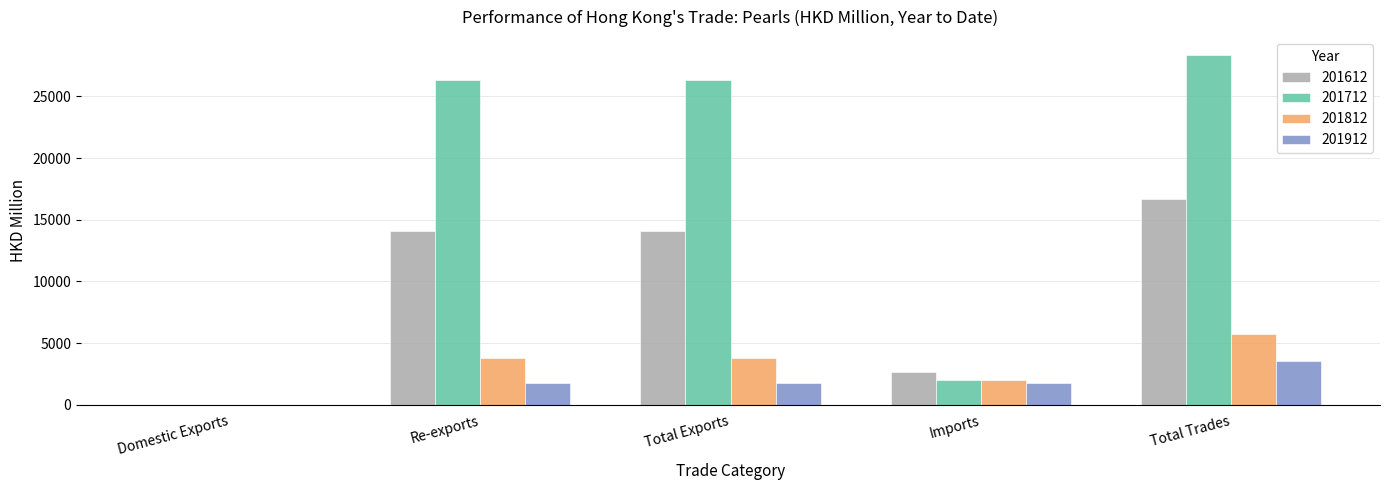

What is the approximate value of 201712 at Total Exports?

26348.9